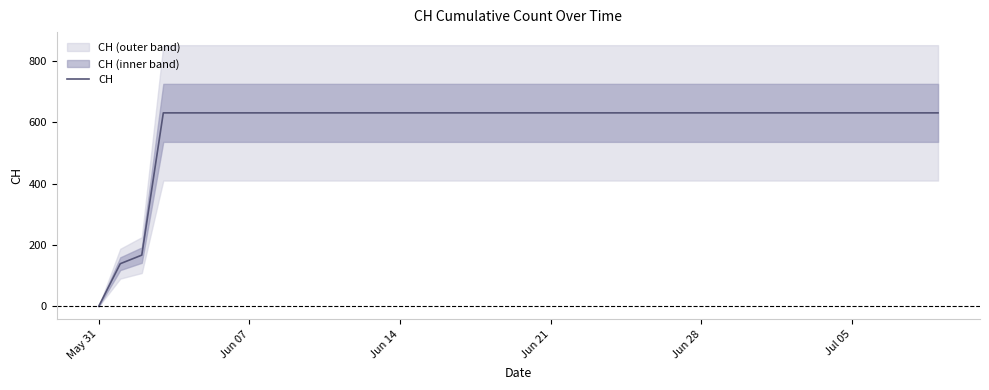

Which category has the lowest value in the CH series?

May 31